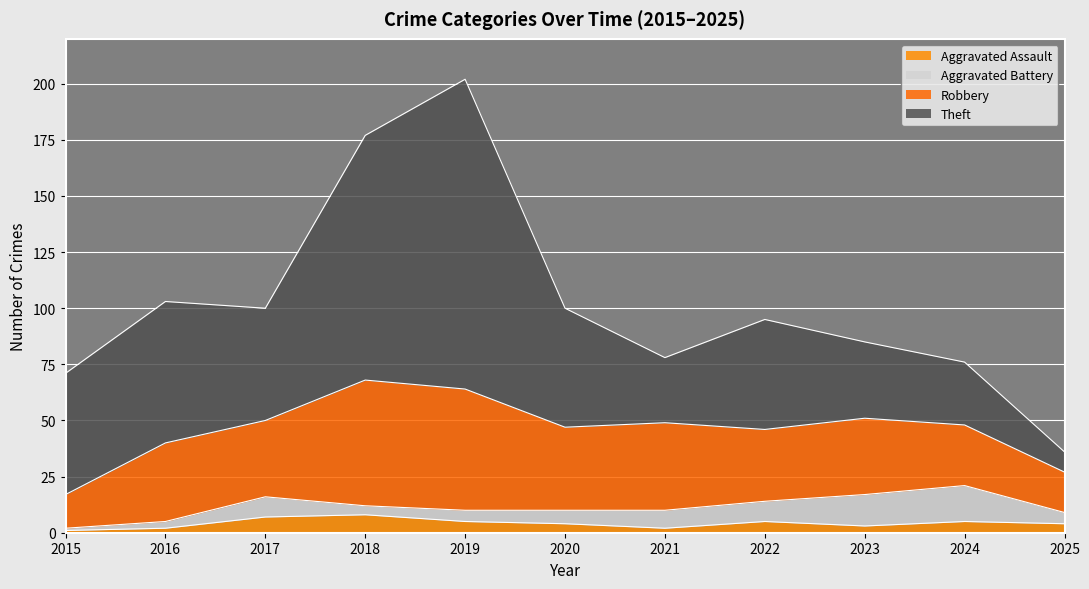

What are all the series names shown in the legend?

Aggravated Assault, Aggravated Battery, Robbery, Theft